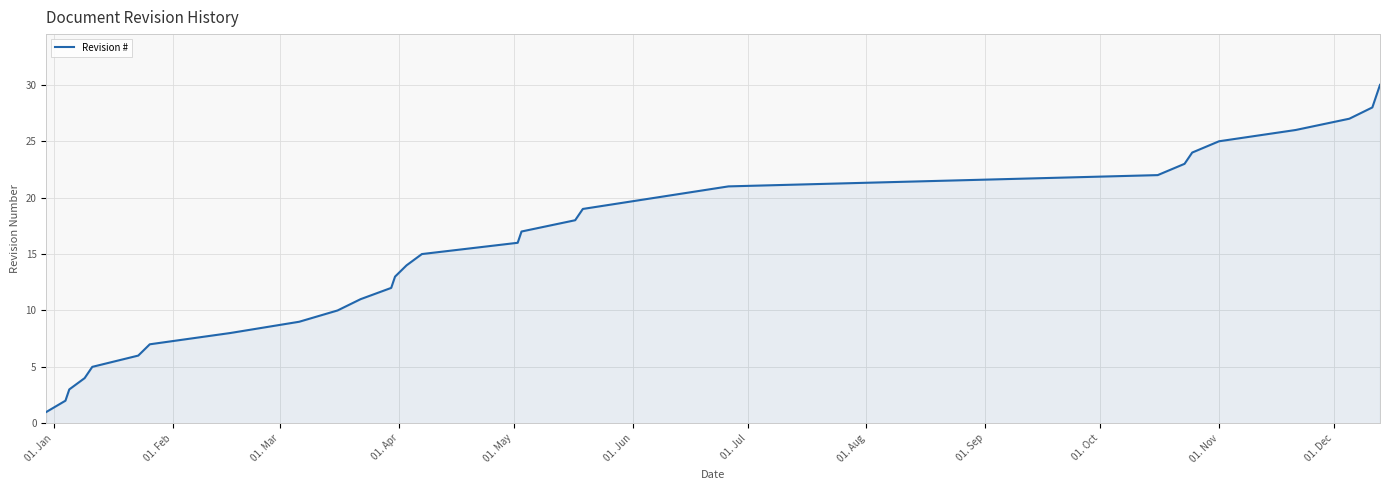

What is the difference between the maximum and minimum values?

29